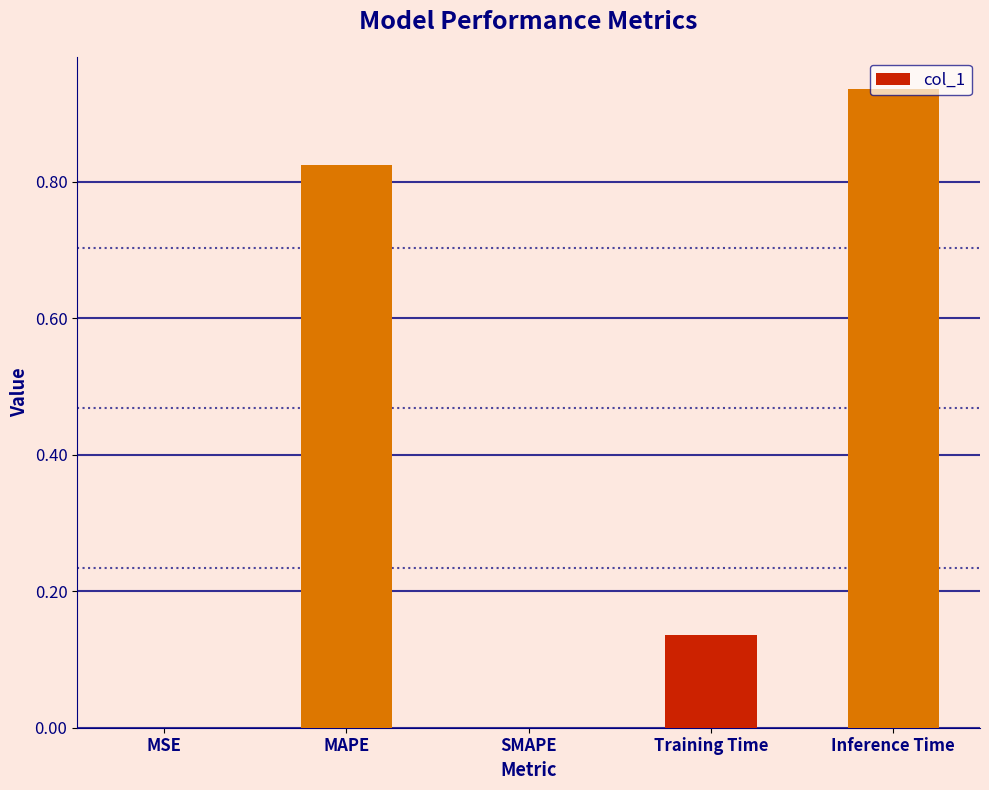

Which label corresponds to the largest value in the chart?

Inference Time